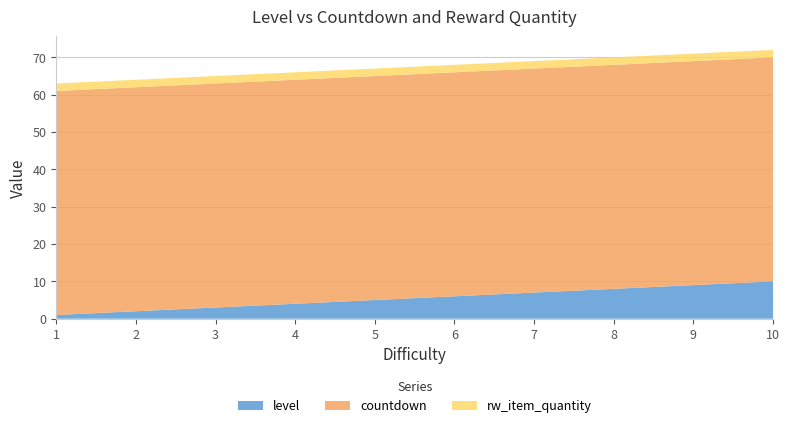

Reading left to right, transcribe all the data shown in this chart.

level: 1	2	3	4	5	6	7	8	9	10
countdown: 60	60	60	60	60	60	60	60	60	60
rw_item_quantity: 2	2	2	2	2	2	2	2	2	2